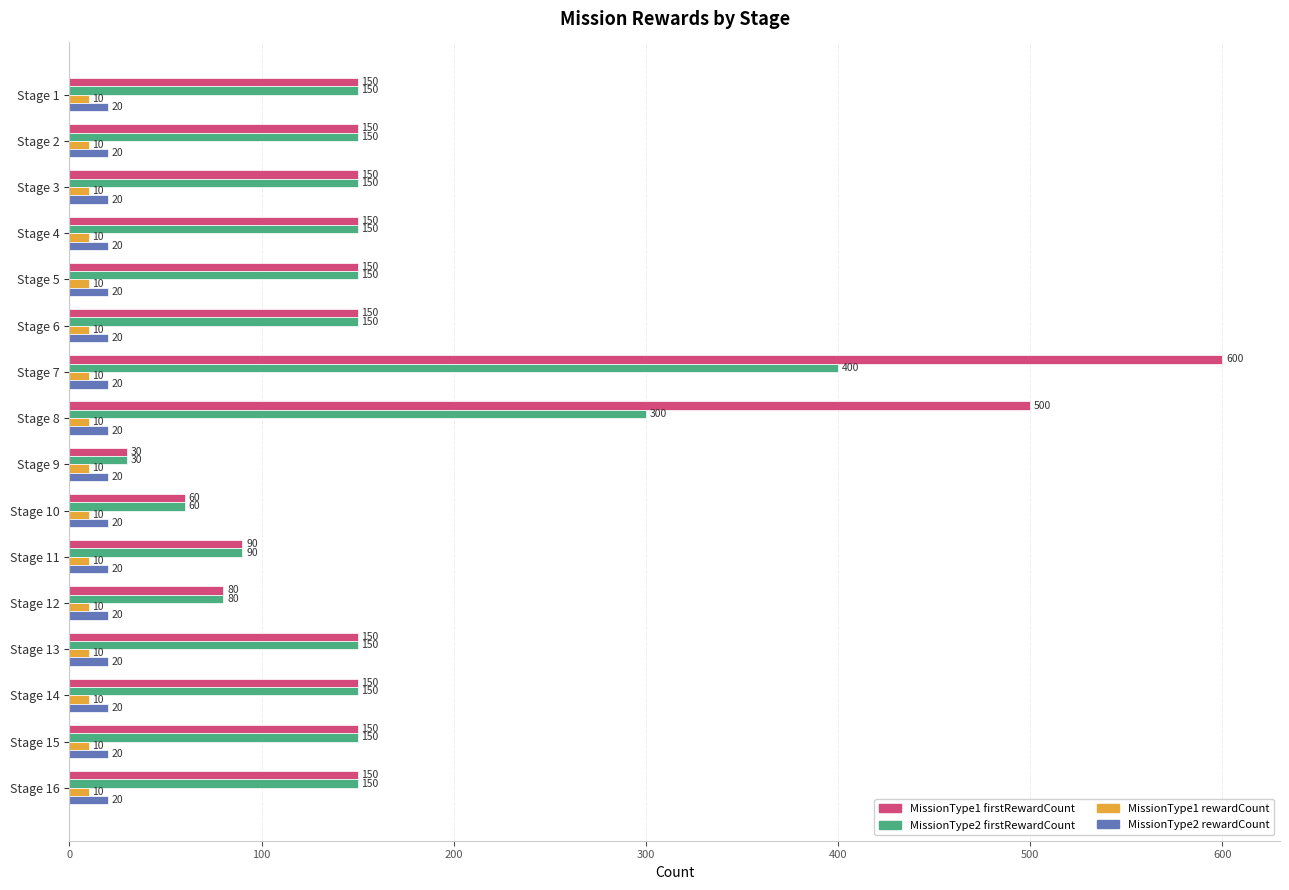

The MissionType2 firstRewardCount series shows 37 at Stage 1. True or false?

False